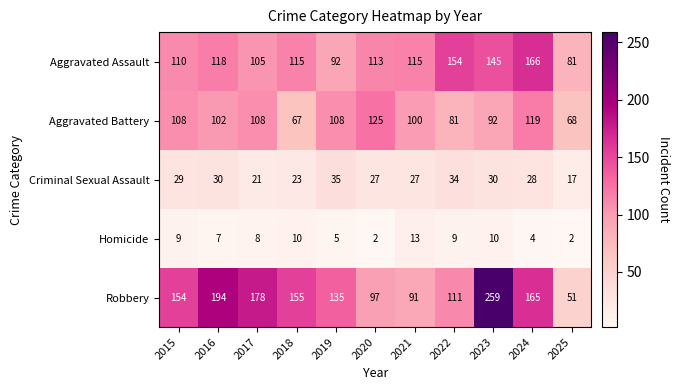

At which category is the sum across all series the highest?

2023